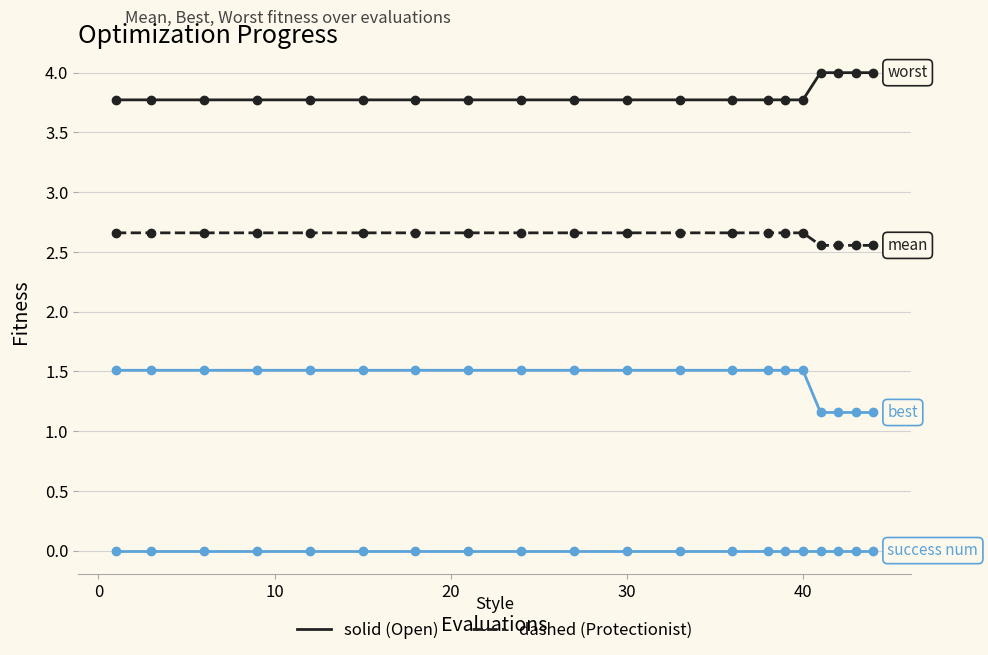

How many data points does each series have?

20